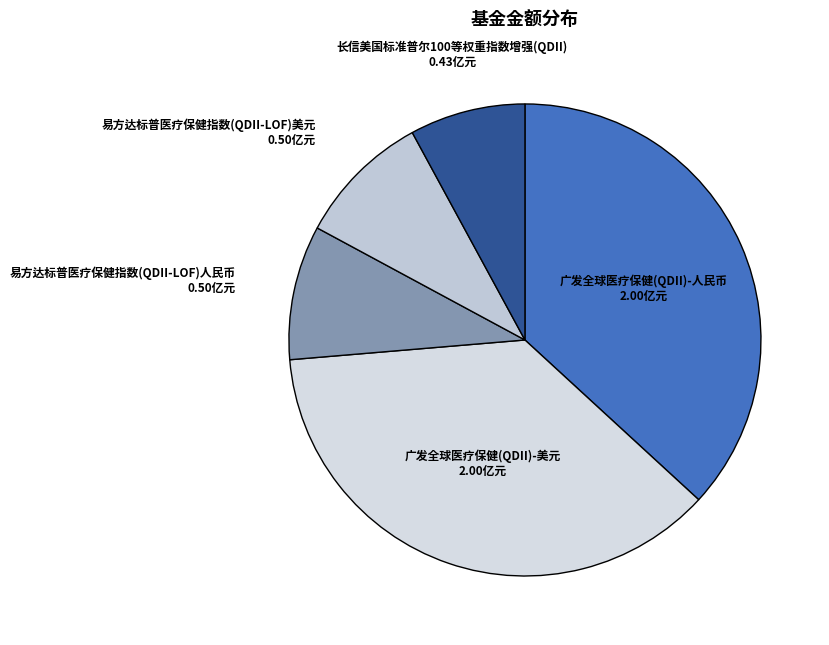

The 易方达标普医疗保健指数(QDII-LOF)人民币 slice represents 9% of the pie. True or false?

True